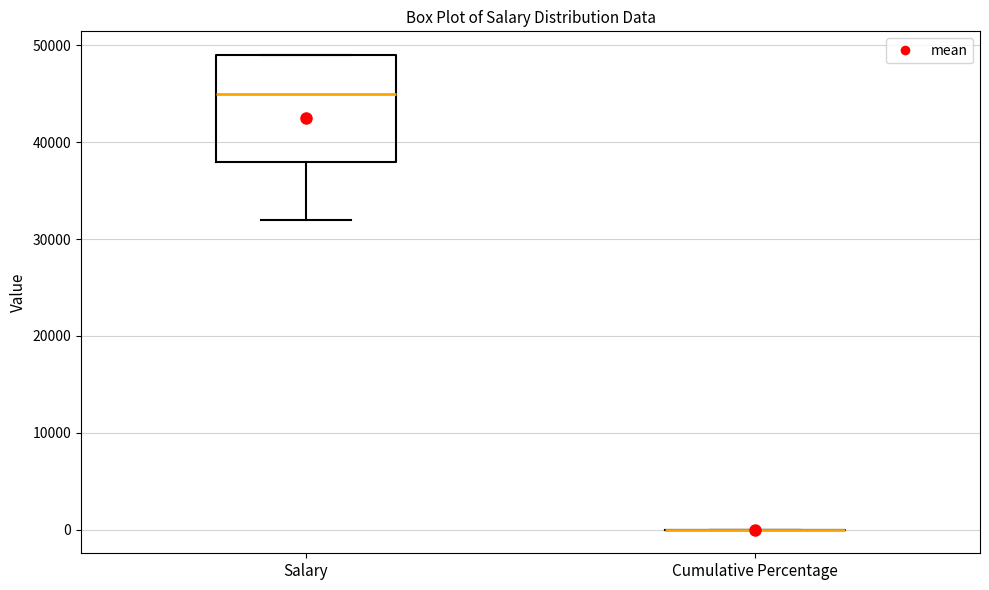

Which box is the tallest, from its lower edge to its upper edge?

Salary